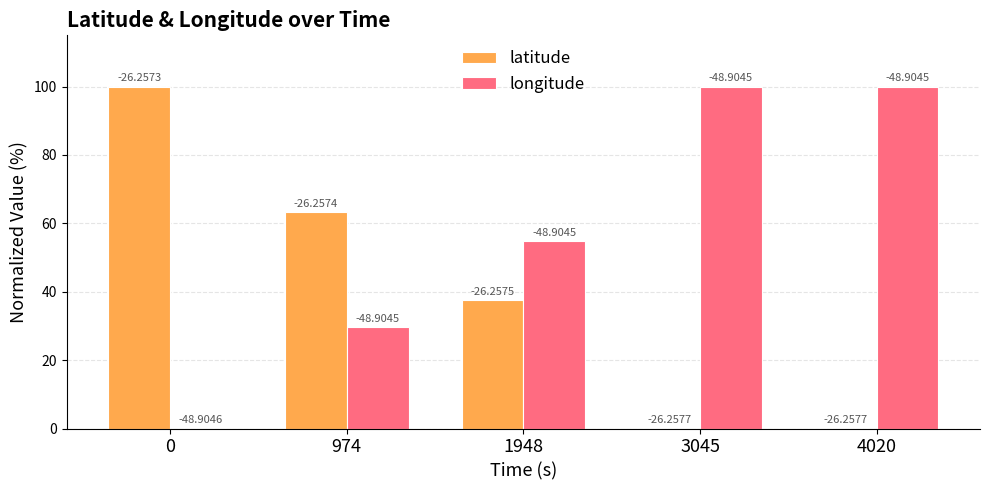

The longitude series shows 29.6 at 974. True or false?

True